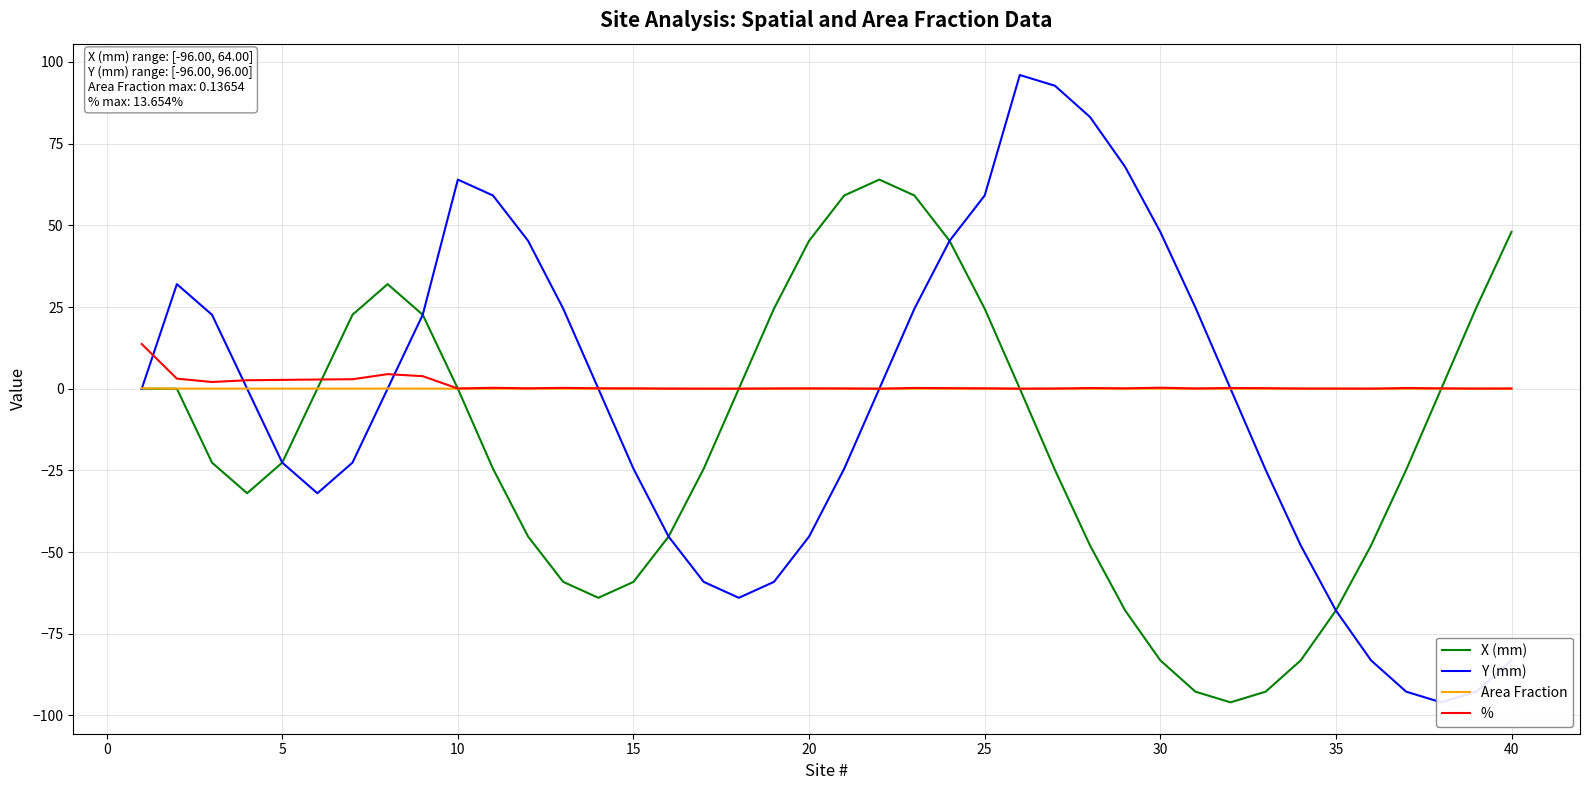

Which series has the largest total across all categories?

%